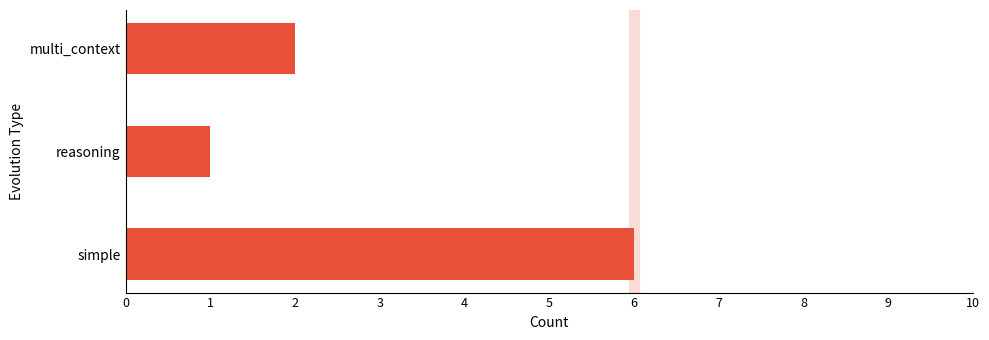

How many data points does each series have?

3